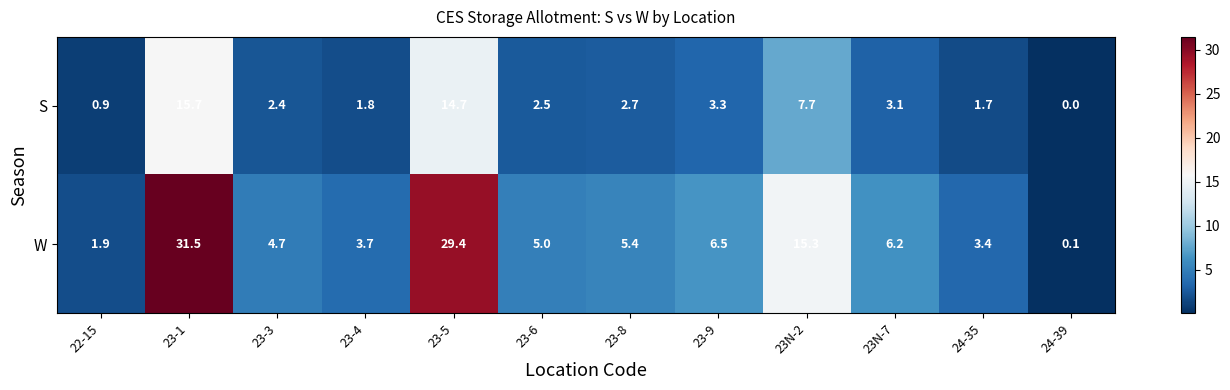

At which category is the sum across all series the highest?

23-1